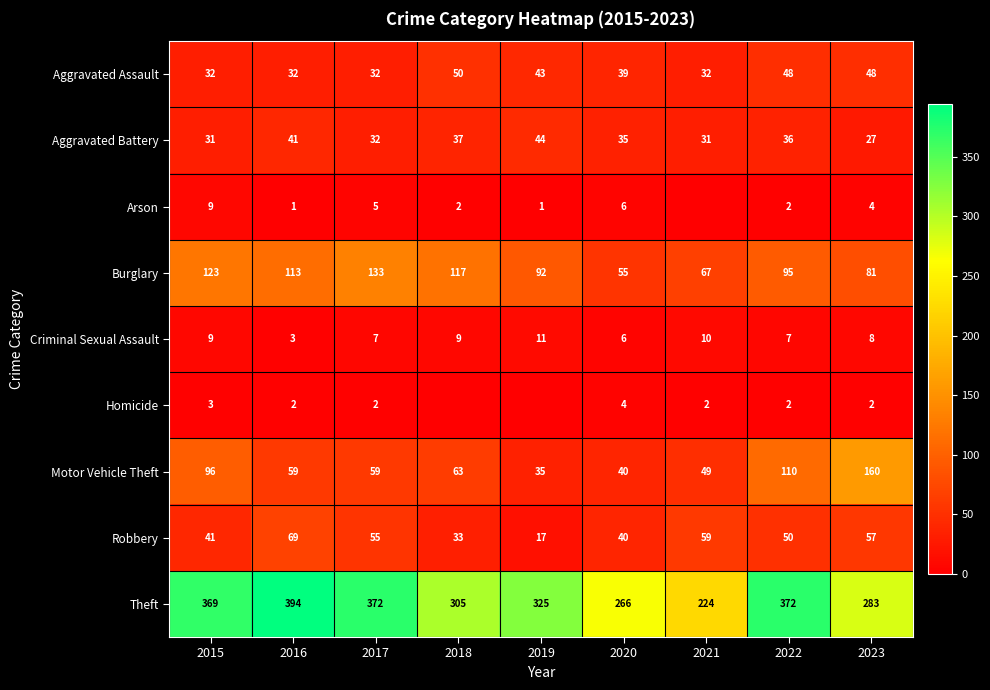

What is the sum of the Aggravated Battery values at 2015 and 2023?

58